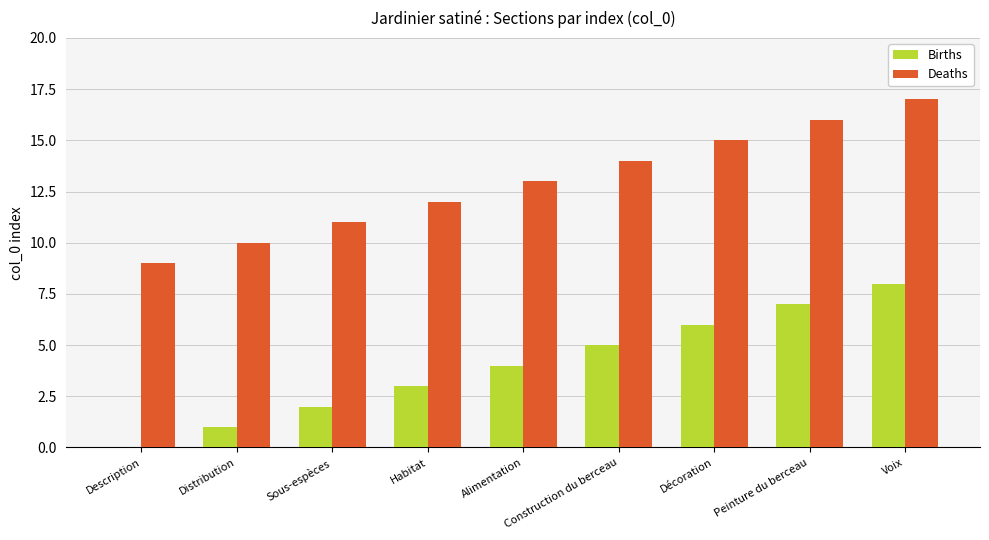

What is the total value across all series at Habitat?

15